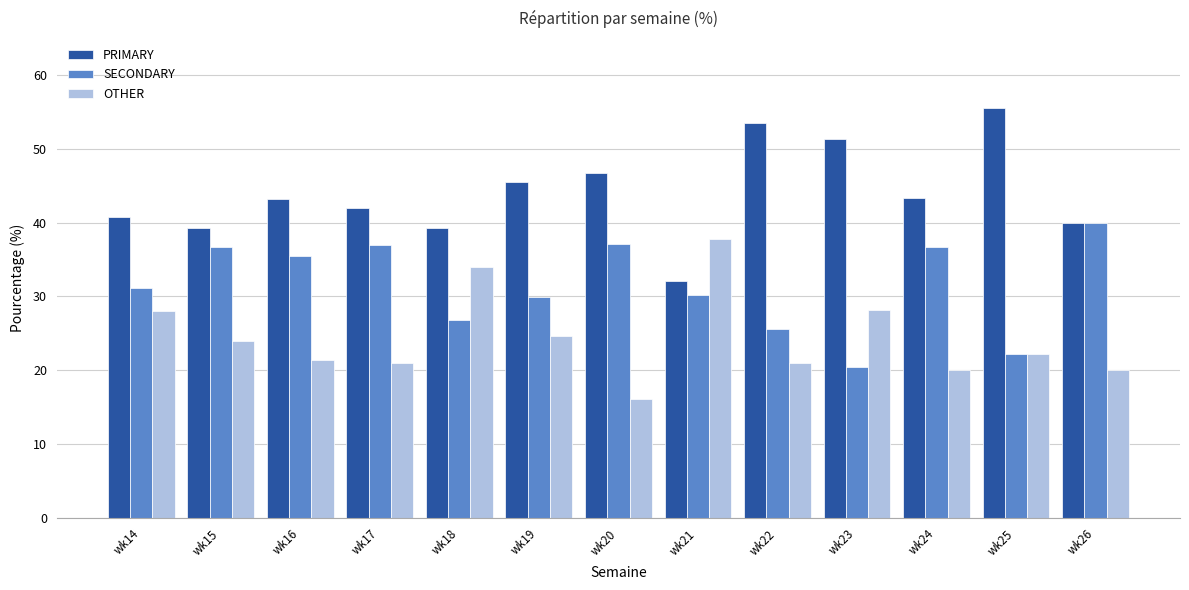

Which series changed the most between wk20 and wk21?

OTHER